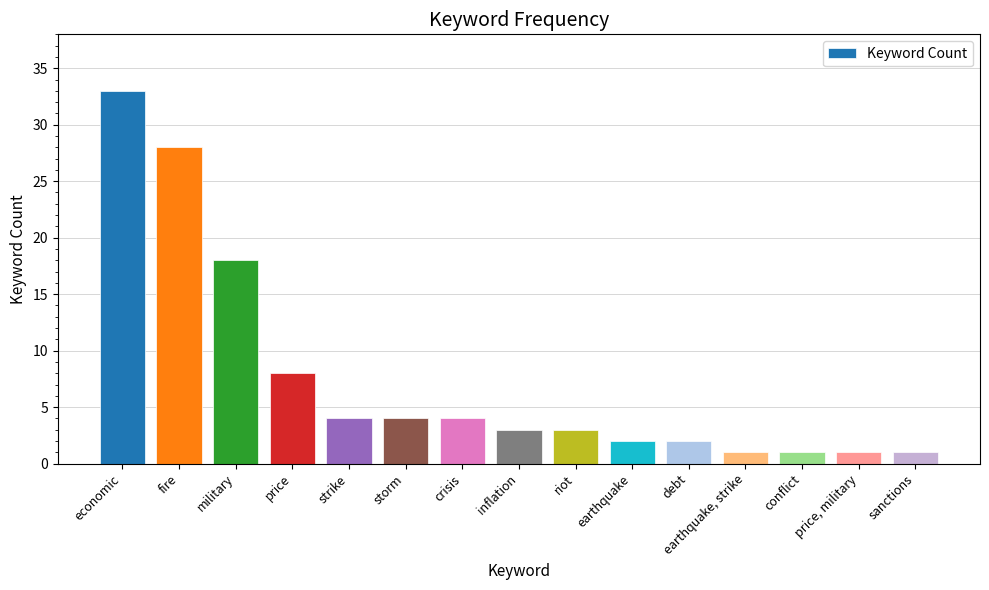

Is it true that the value at fire is 28?

True